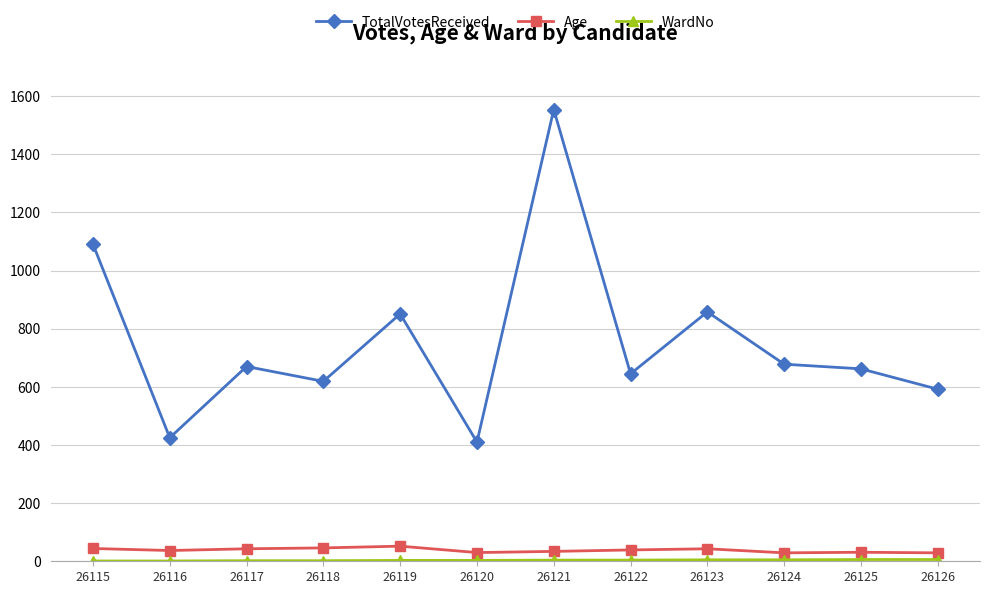

The TotalVotesReceived series shows 288 at 26117. True or false?

False